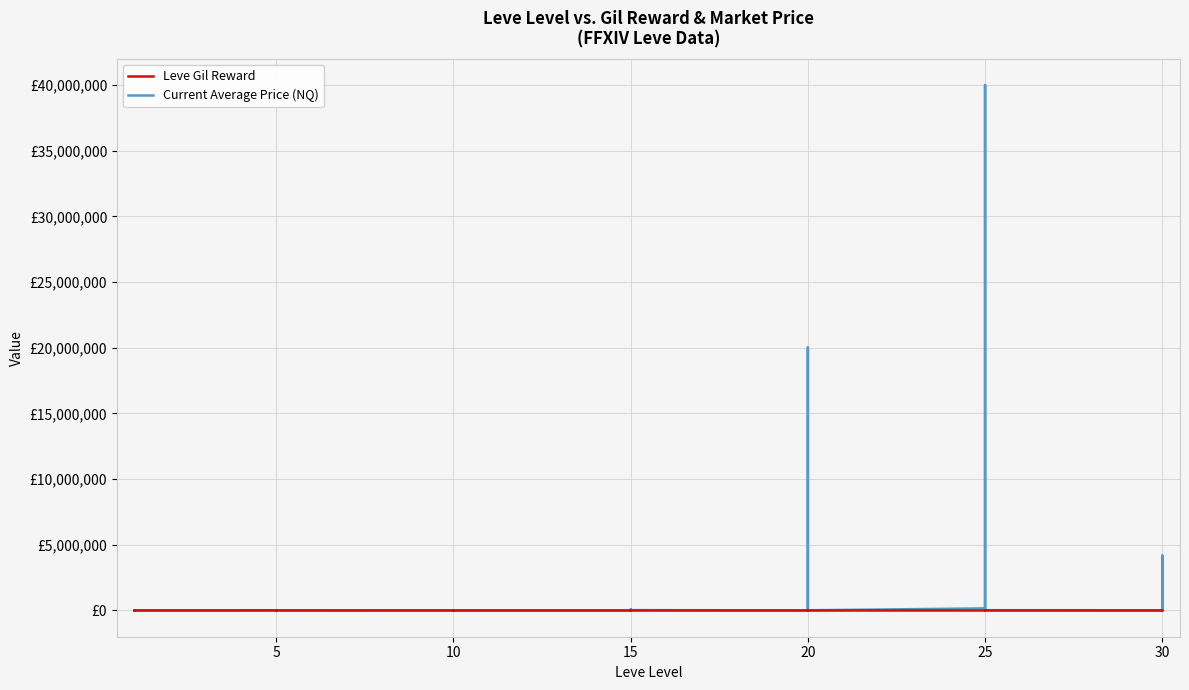

Which has a higher value, 15 or 15?

15